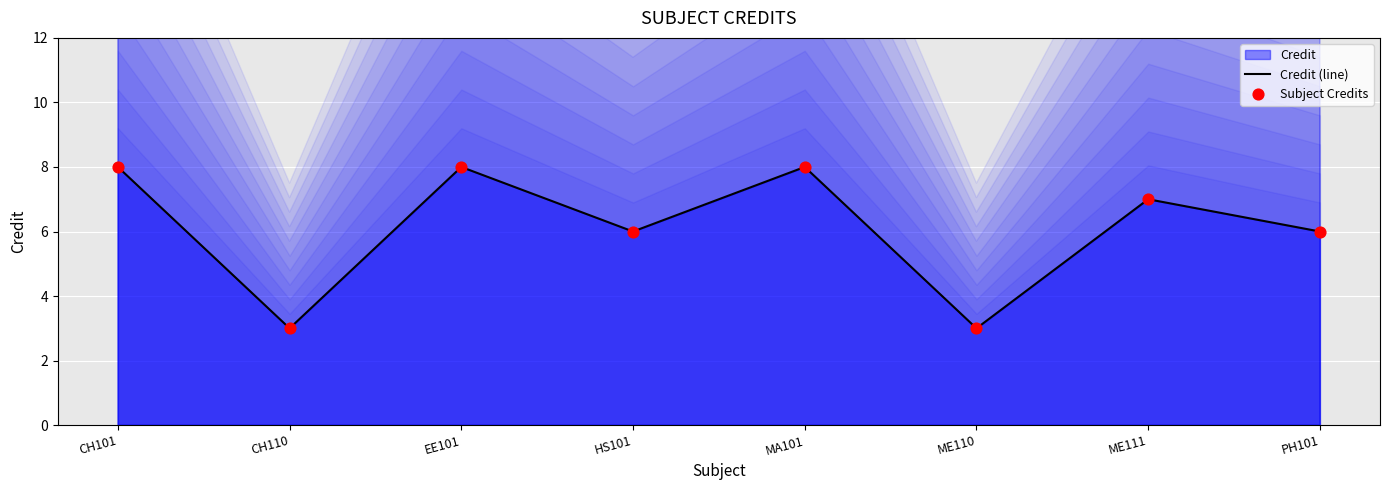

Which series contains the lowest Y value?

Credit (line)